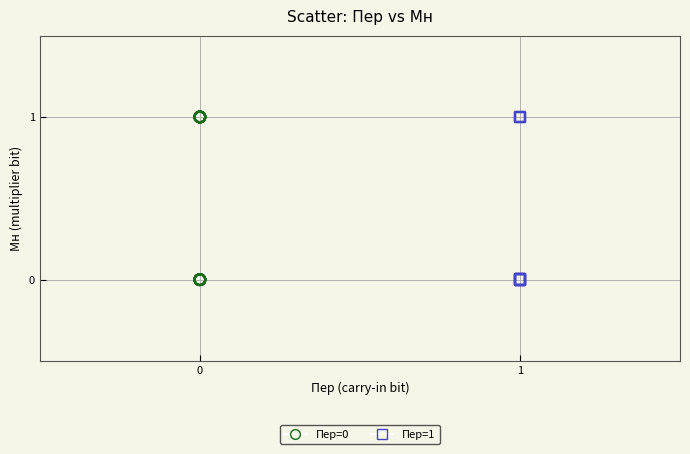

What are all the series names shown in the legend?

Пер=0, Пер=1